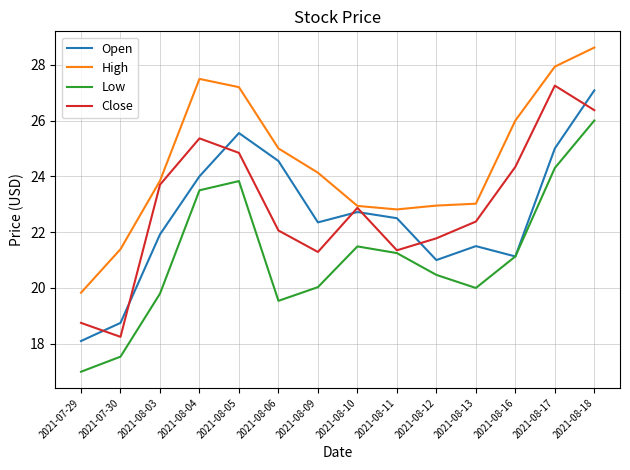

True or false: High and Low intersect in this chart.

False